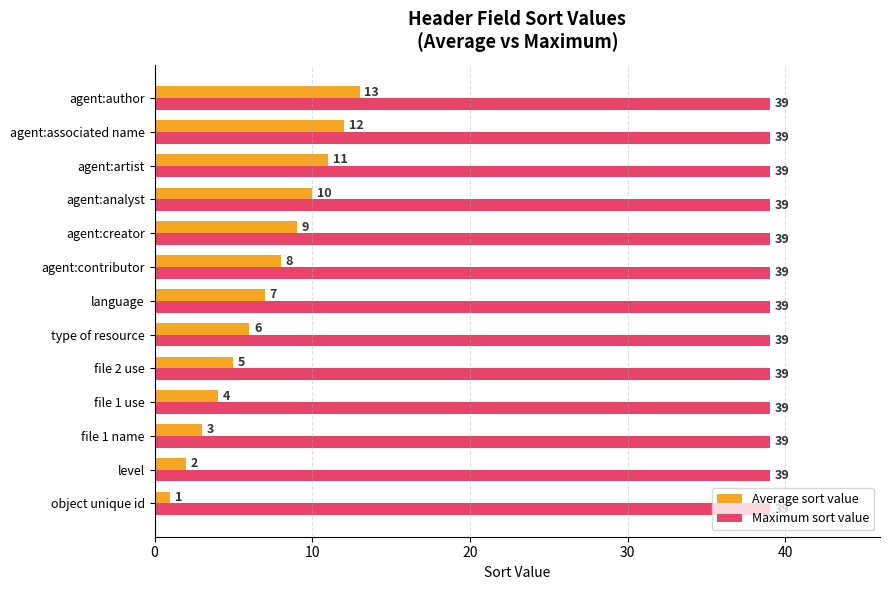

Which series changed the most between file 1 name and agent:contributor?

Average sort value